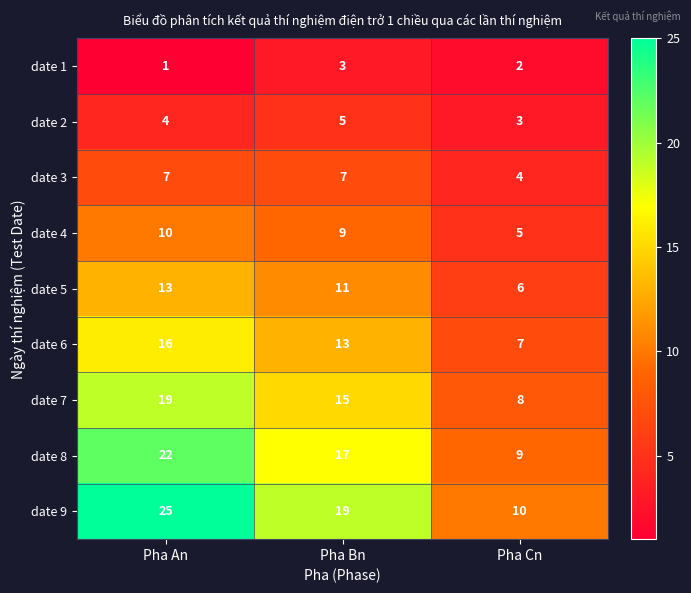

Which category has the lowest value across all series?

Pha An